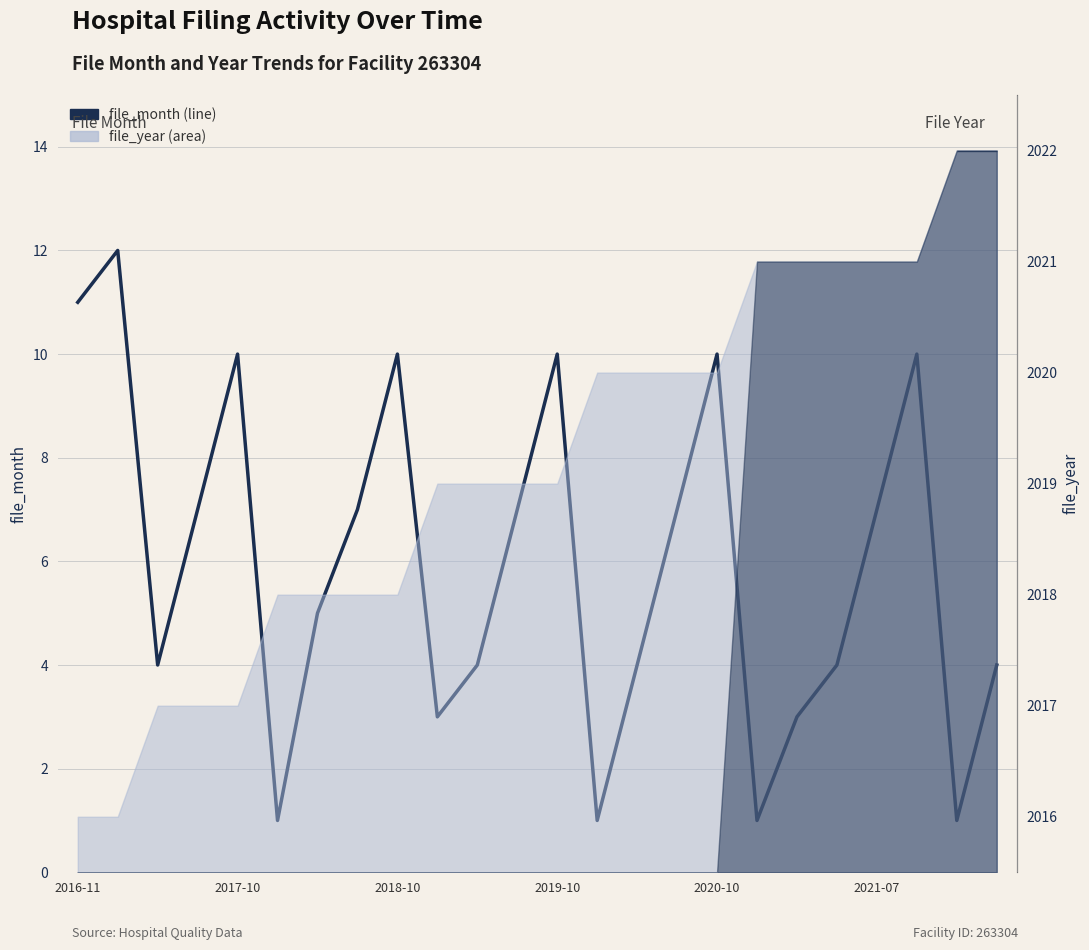

At which label does the data first exceed 7?

2016-11